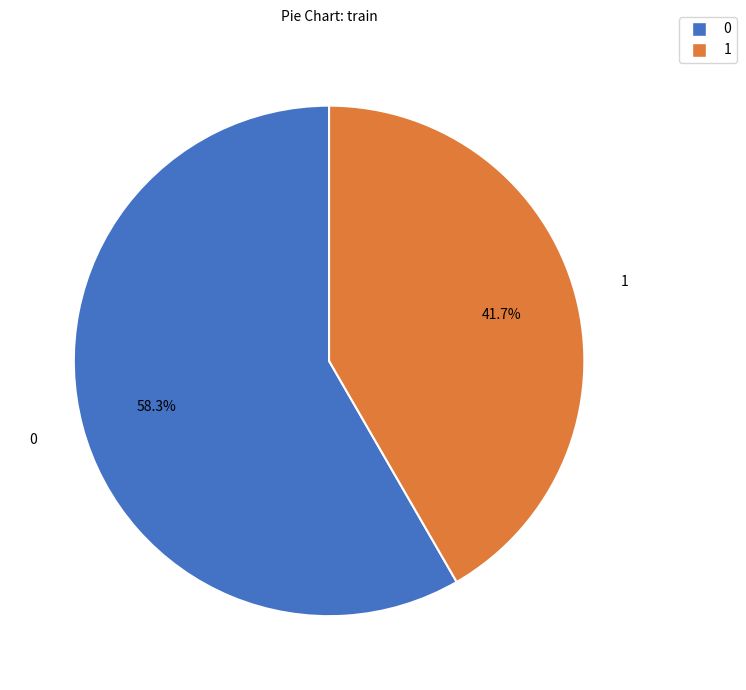

To the nearest percent, what is the average slice percentage?

50%